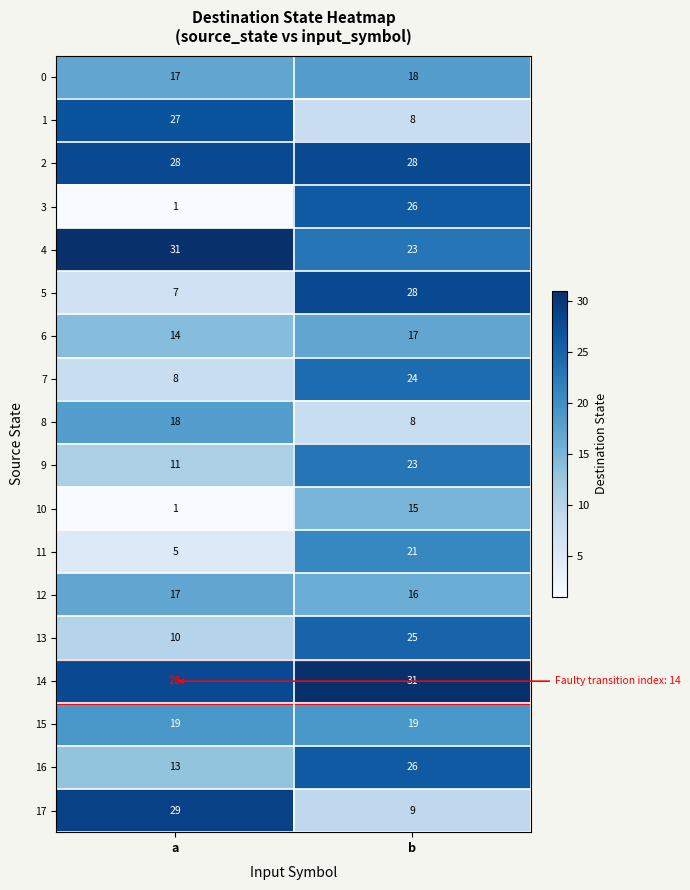

At how many categories does at least one series exceed 18?

2